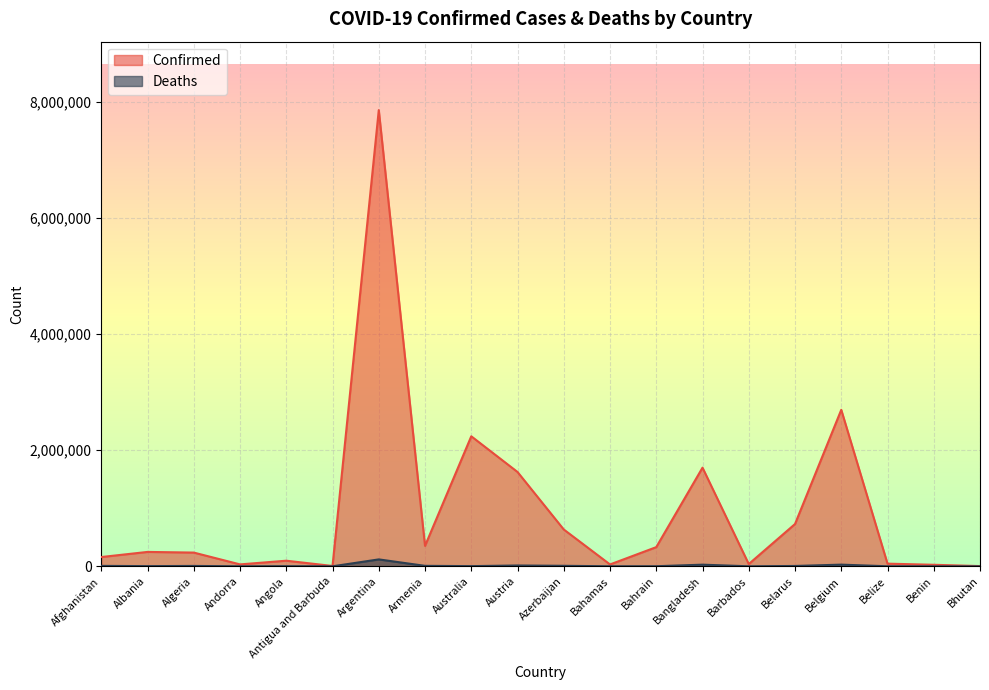

Which has a higher value, Andorra or Belgium?

Belgium